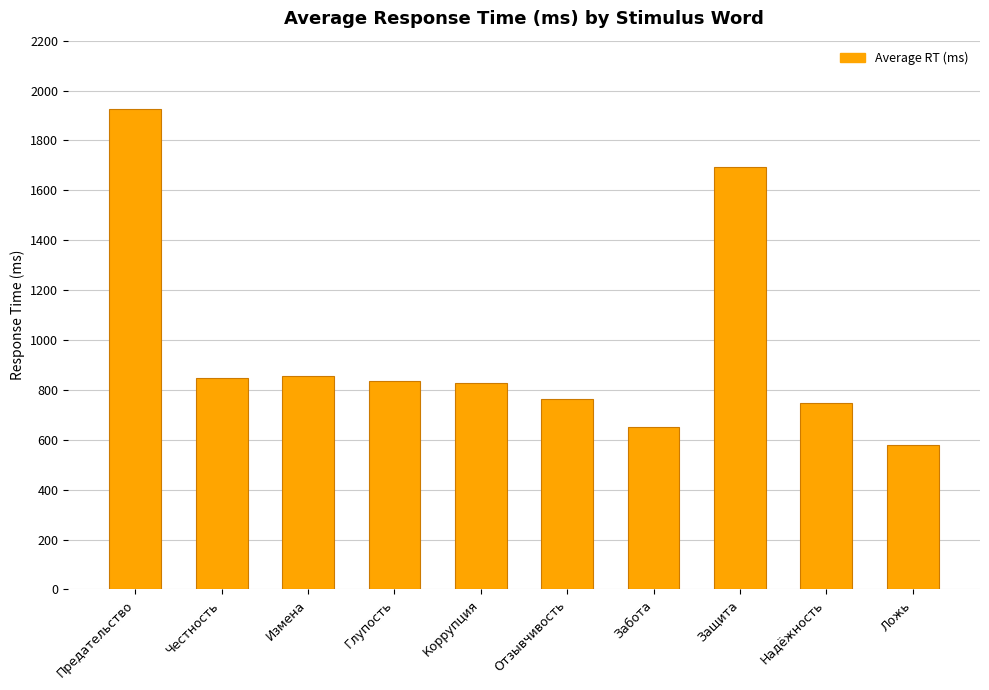

What is the label of the 4th bar from the left?

Глупость